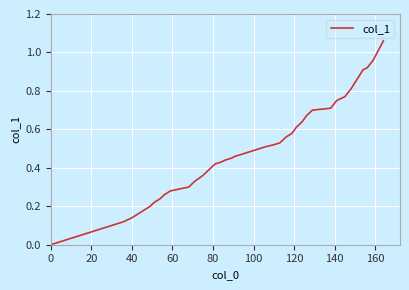

What is the label of the 33rd point from the right?

140